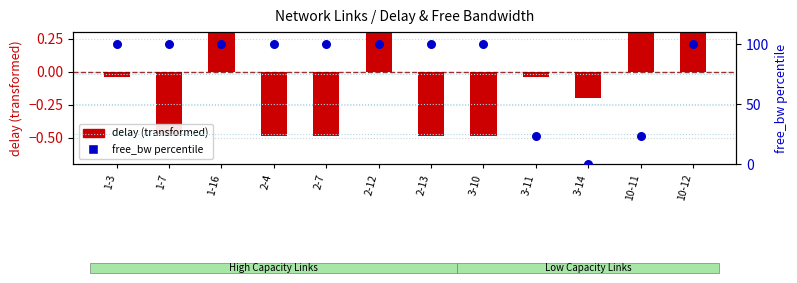

Which series contains the highest Y value?

free_bw (percentile)